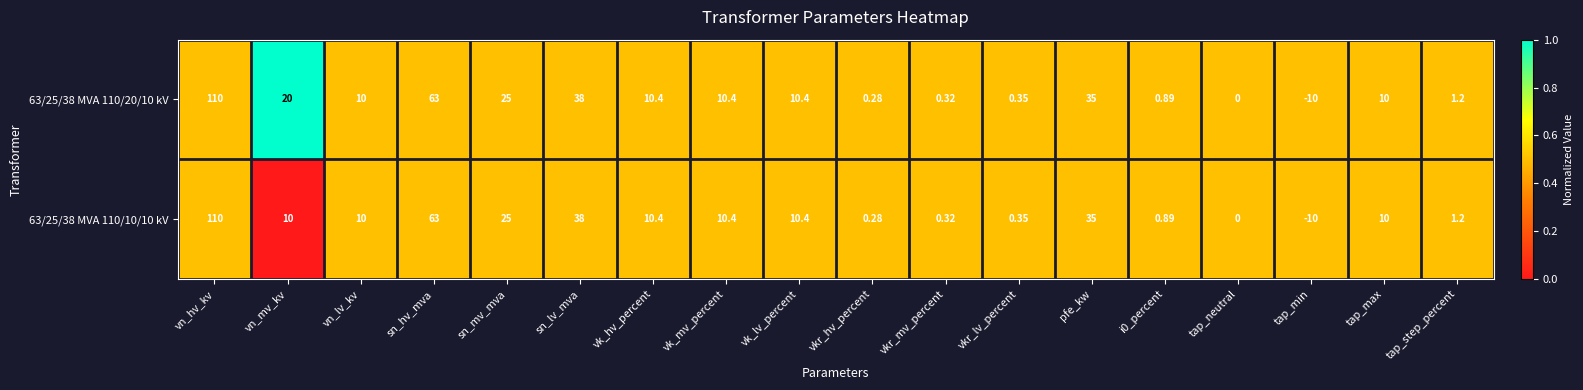

Where does the 63/25/38 MVA 110/20/10 kV series first go above 10?

vn_hv_kv